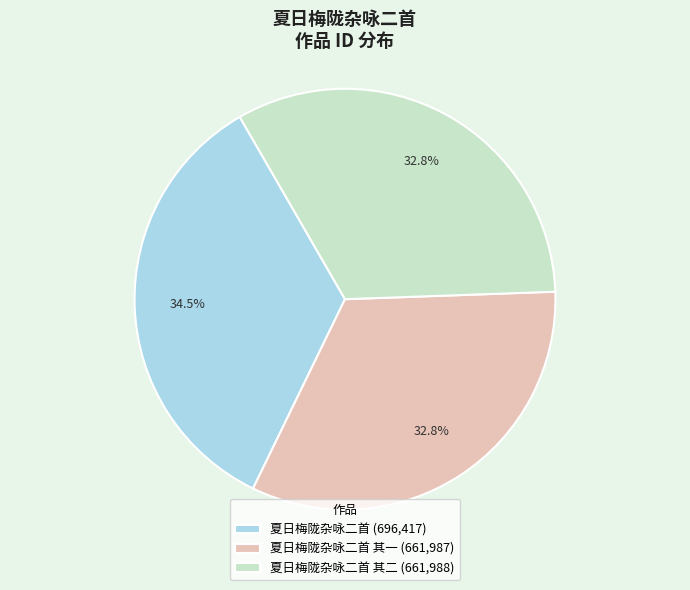

Which has a higher value, 夏日梅陇杂咏二首 其二 (661,988) or 夏日梅陇杂咏二首 (696,417)?

夏日梅陇杂咏二首 (696,417)